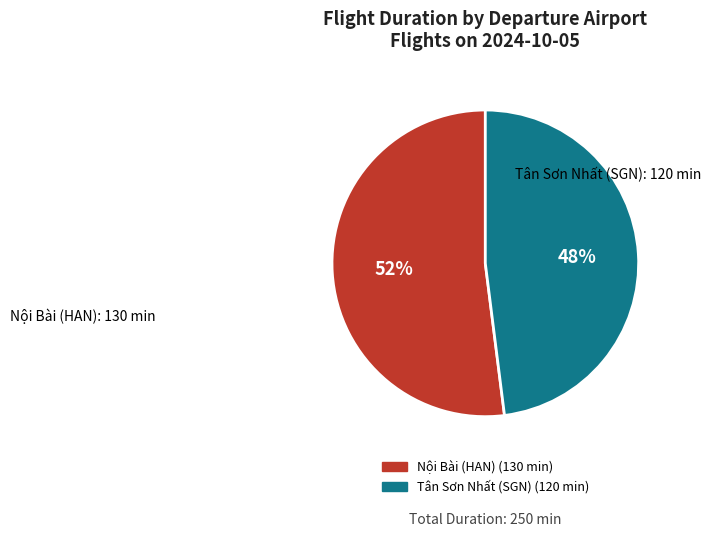

To the nearest percent, what is the average slice percentage?

50%